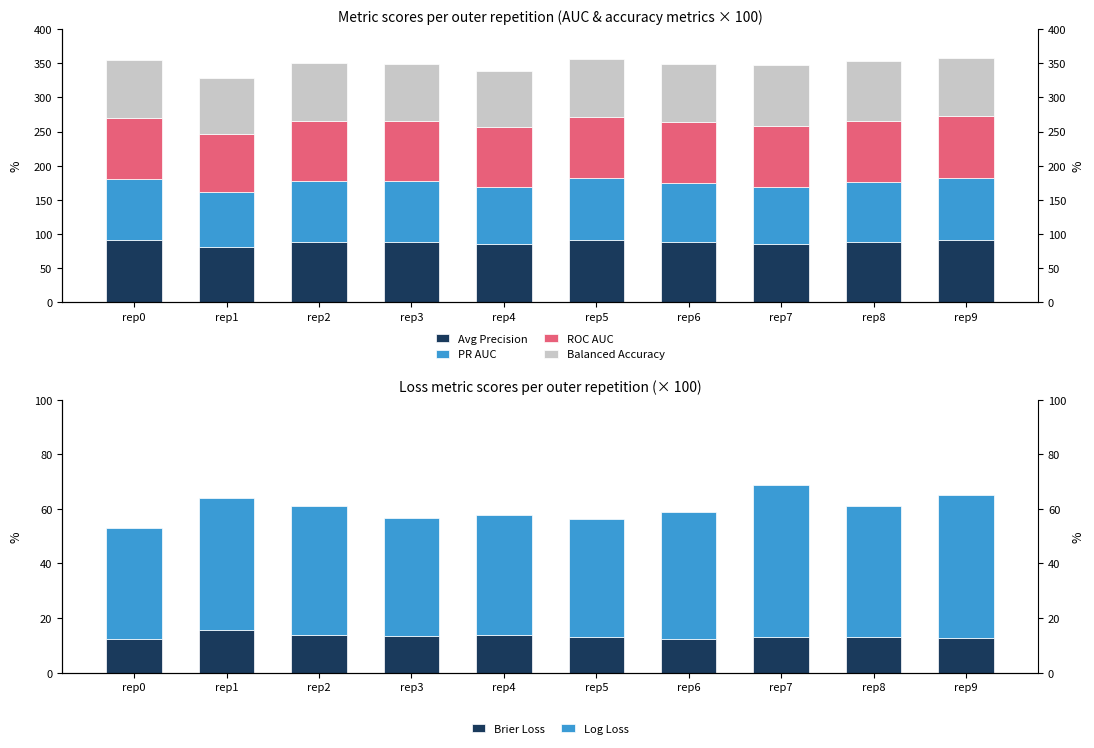

What is the sum of all Log Loss values?

469.7